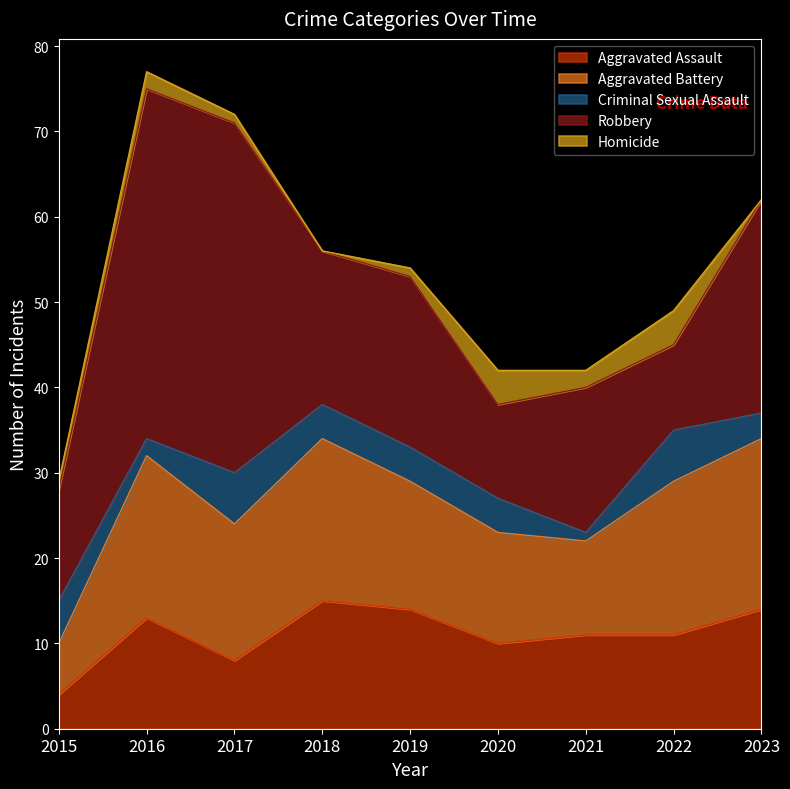

How many data points in Aggravated Assault are less than 11?

3